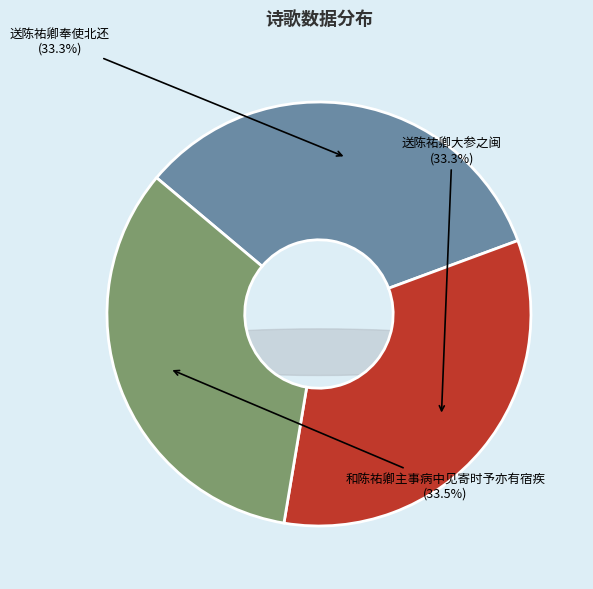

Does any single category account for the majority?

No